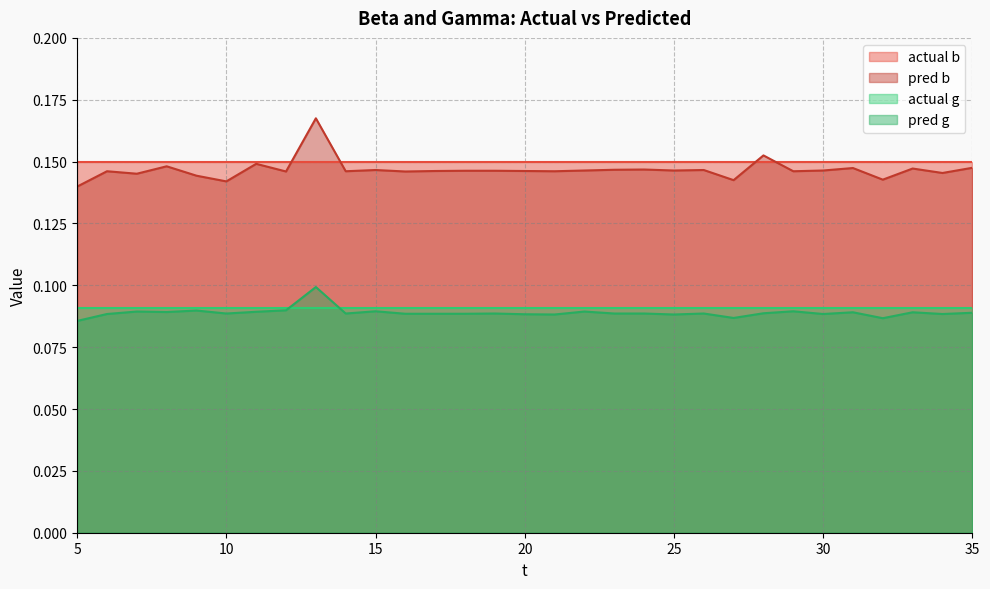

True or false: pred g has more than 2 points higher than both neighbors.

True